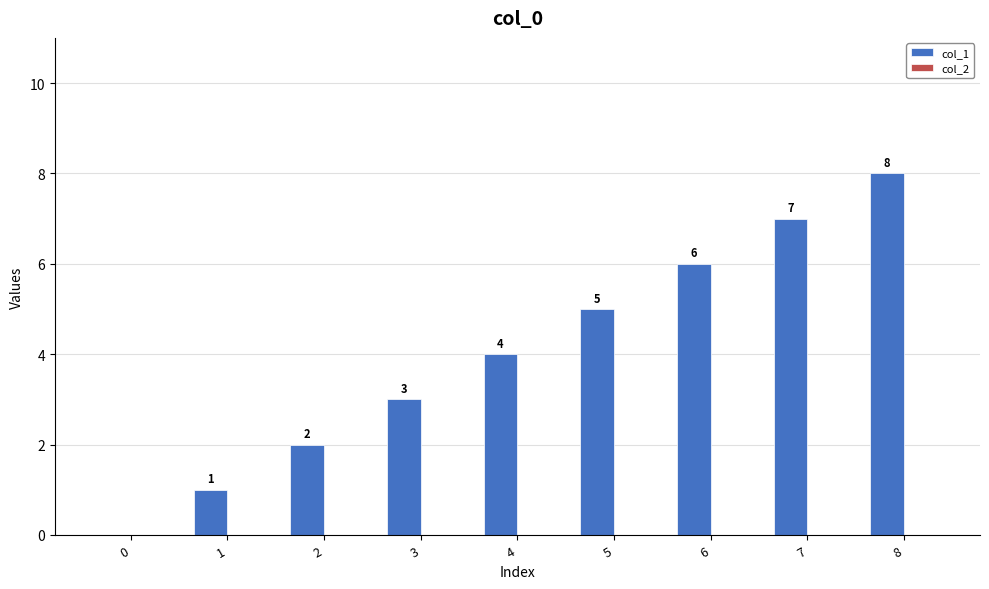

How many categories are shown in the chart?

9